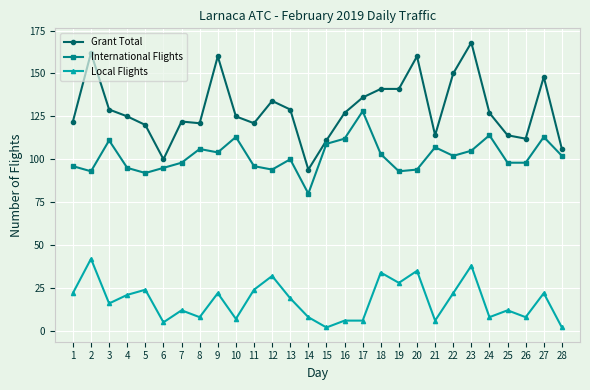

How many lines are shown in the chart?

3